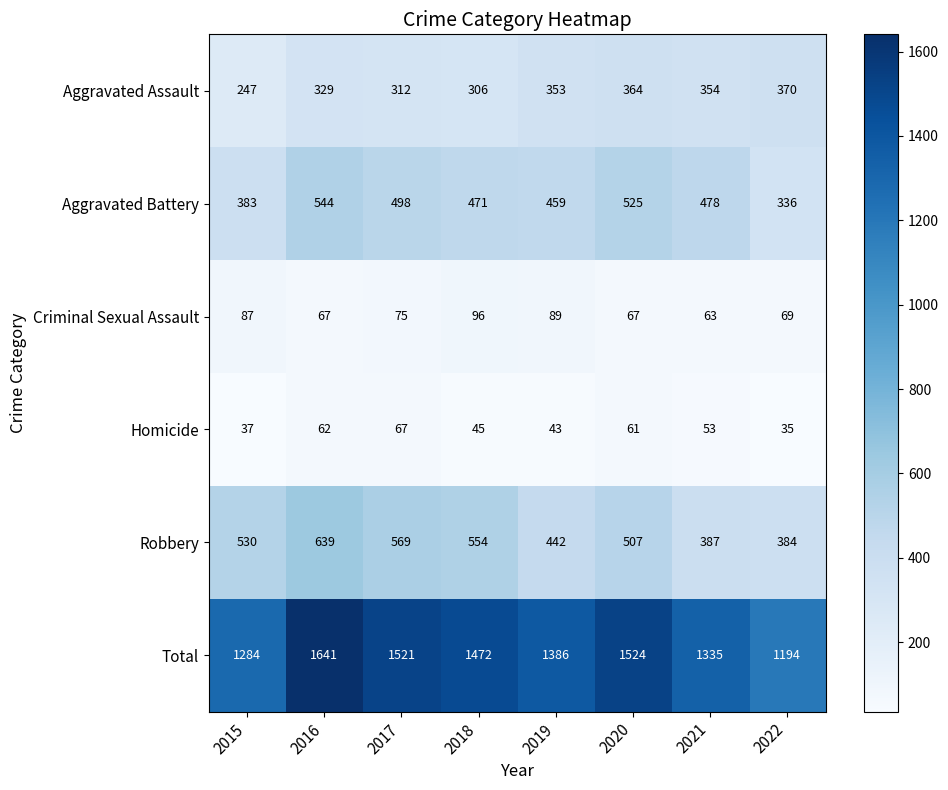

The Criminal Sexual Assault series shows 67 at 2016. True or false?

True